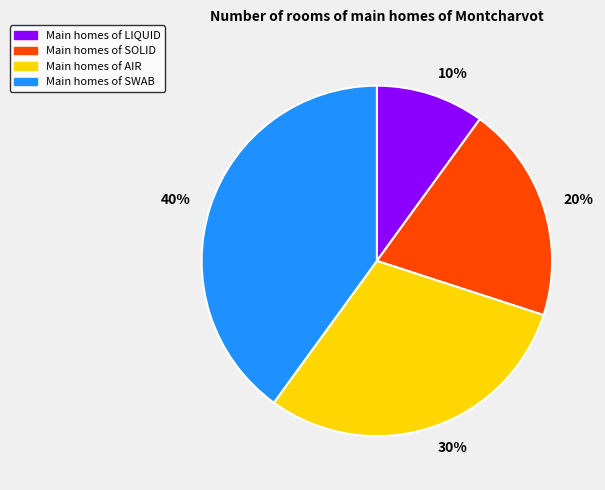

Is there any slice that represents more than half of the pie?

No